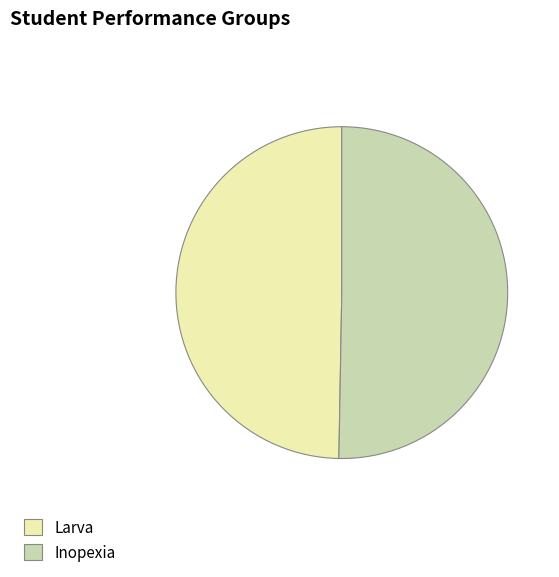

Which has a higher value, Inopexia or Larva?

Inopexia